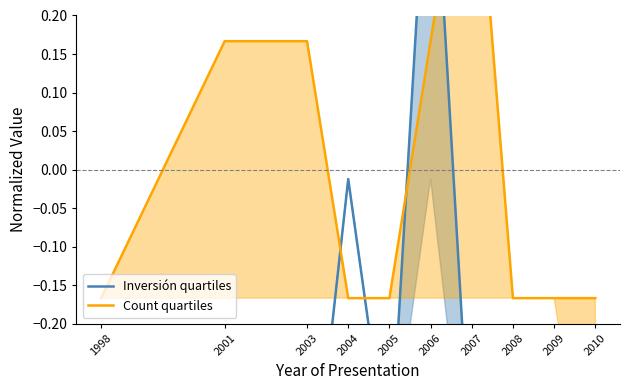

What is the difference between the Inversión quartiles values at 2007 and 2006?

0.9